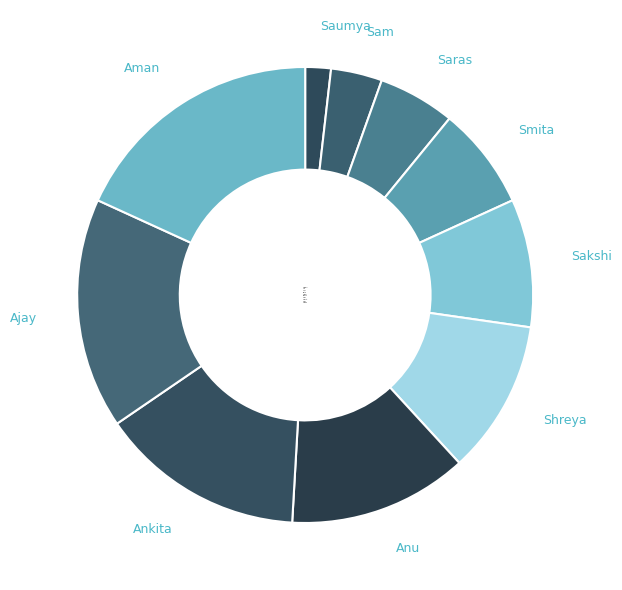

Is the sum of Aman and Shreya greater than half?

No